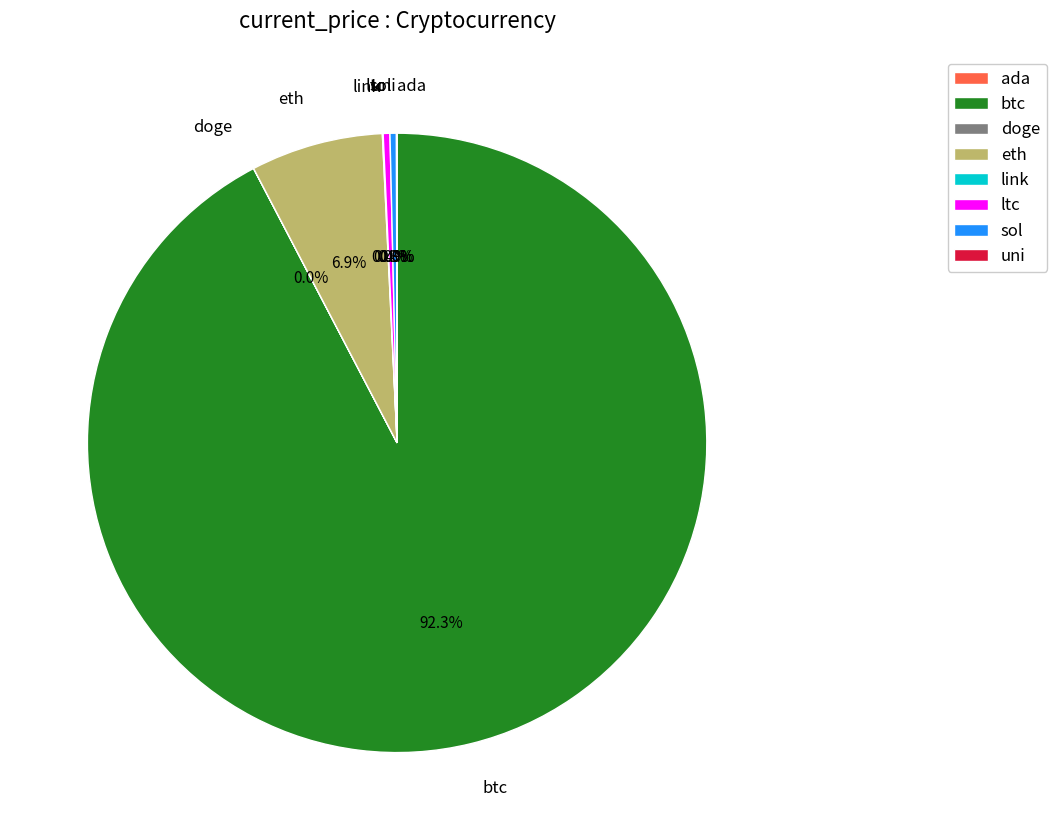

What is the largest slice in the pie chart?

btc